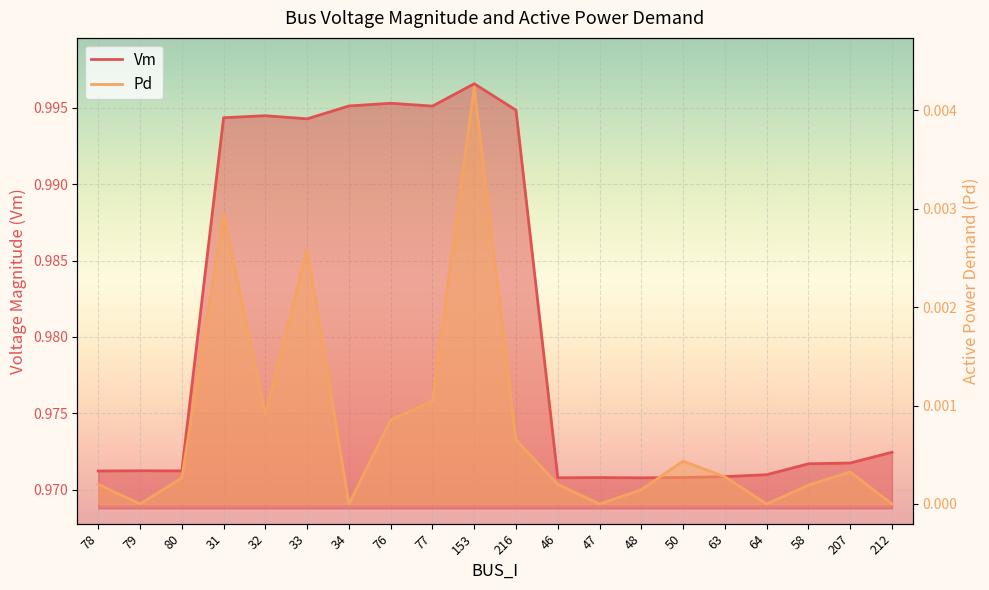

Is it true that Vm equals 1.0 at 58?

True